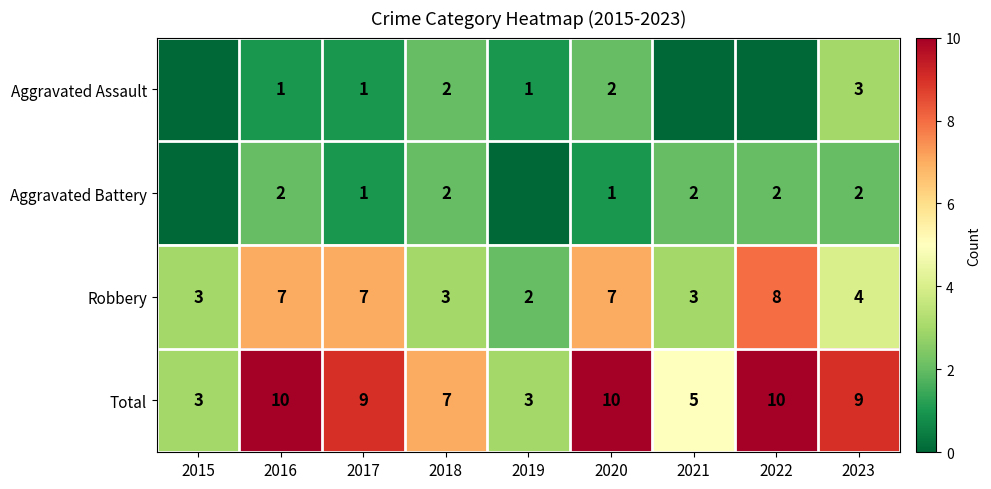

Is it true that Total equals 14 at 2022?

False